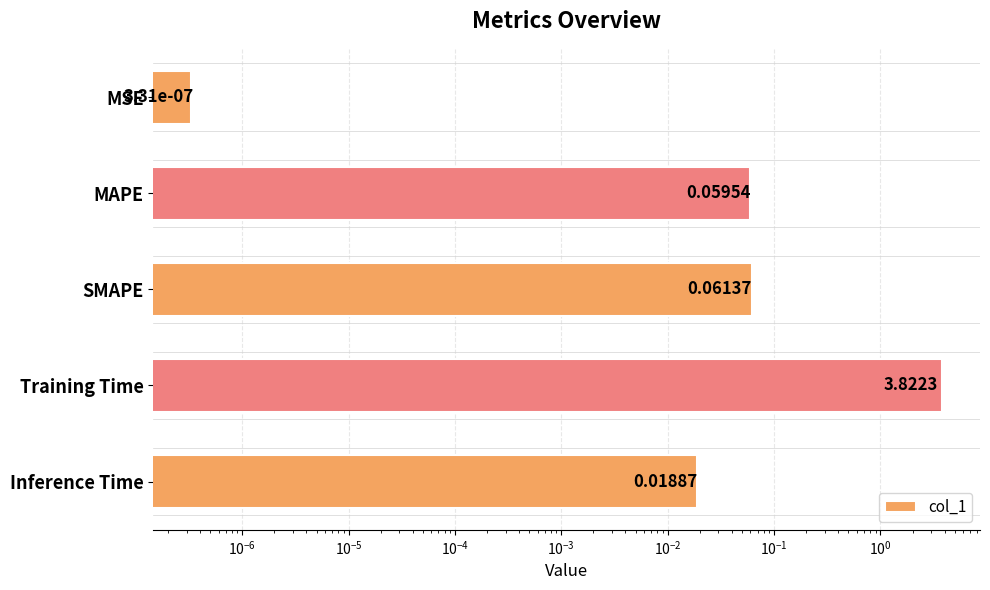

What is the average value?

0.8